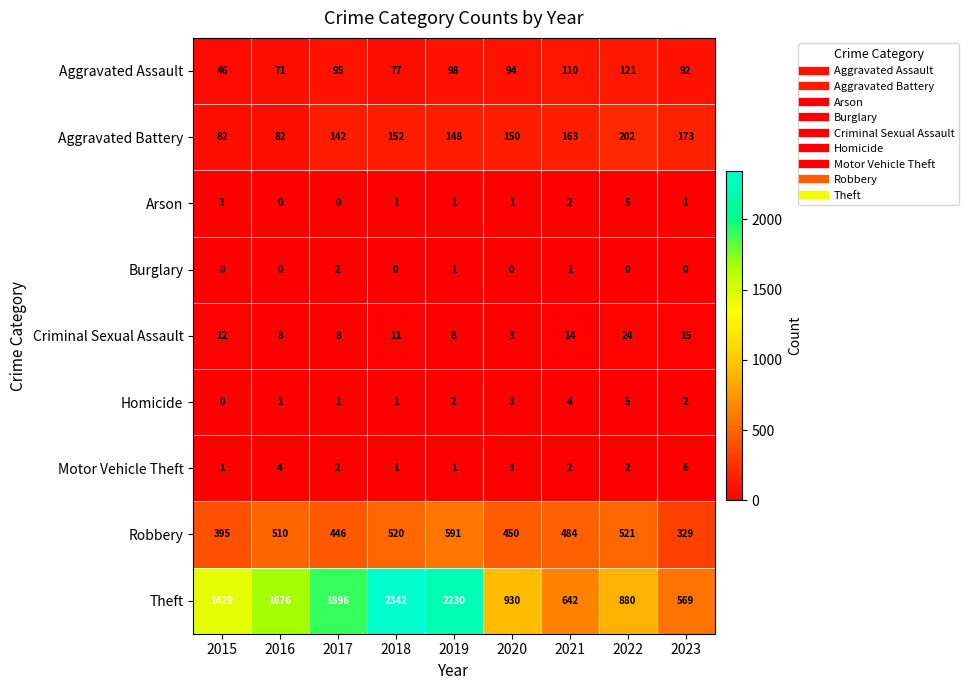

Which category has the highest value in the Homicide series?

2022